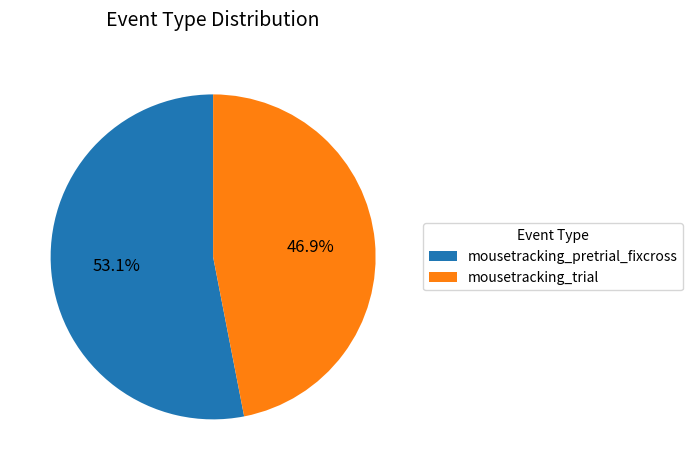

Is it true that mousetracking_trial is 36% of the pie?

False